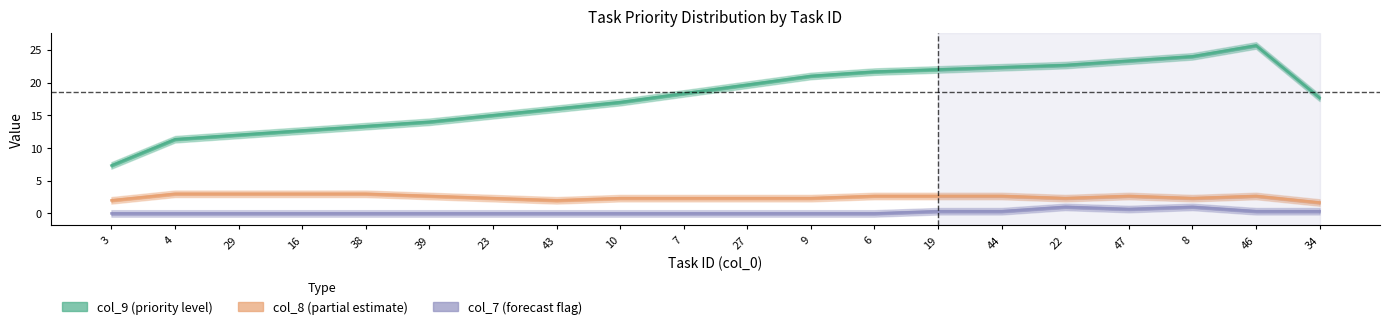

At which category does col_7 reach its first local valley?

47